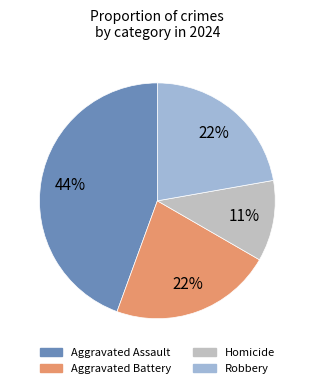

To the nearest percent, what is the average slice percentage?

25%